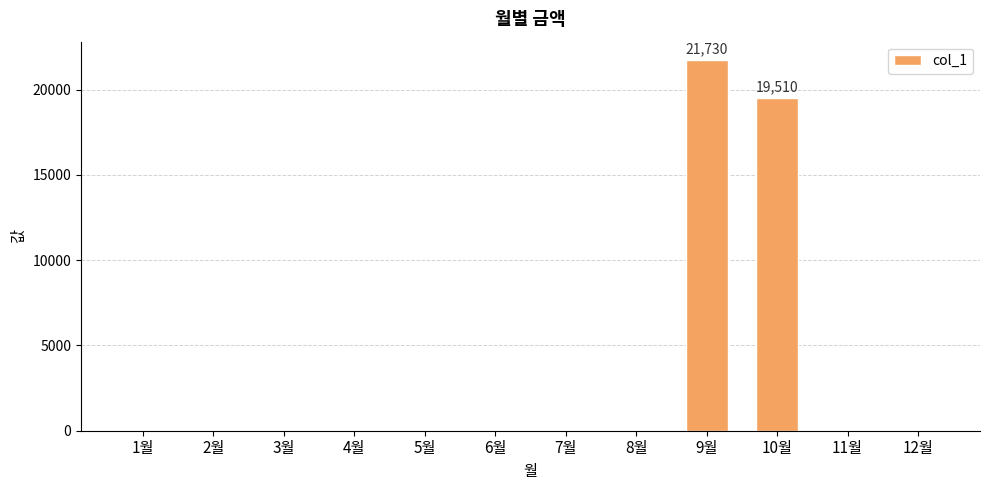

What is the average value?

3437